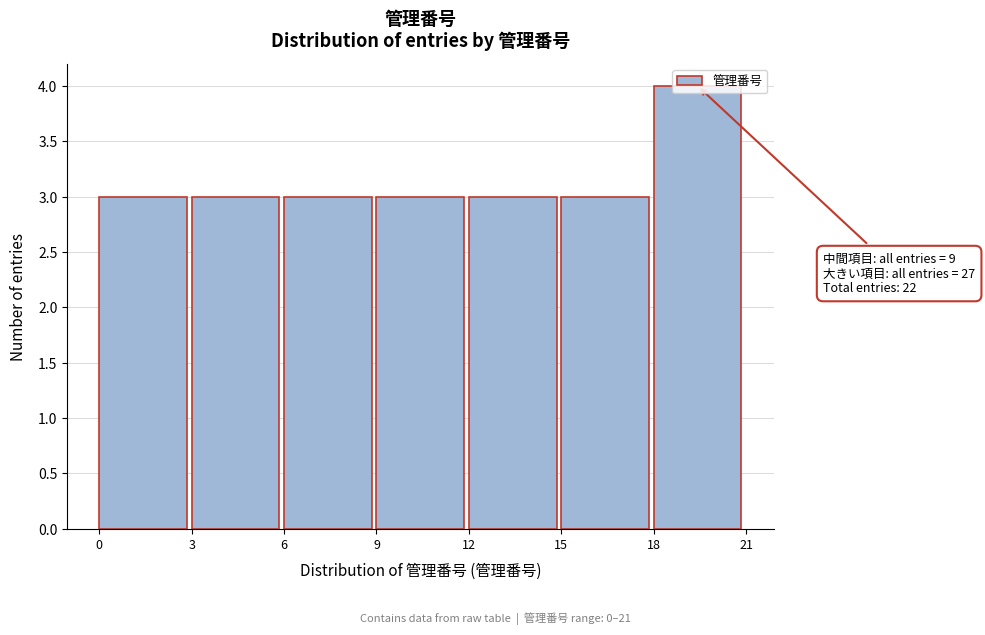

Over which range of the x-axis is the bar tallest?

18 to 21